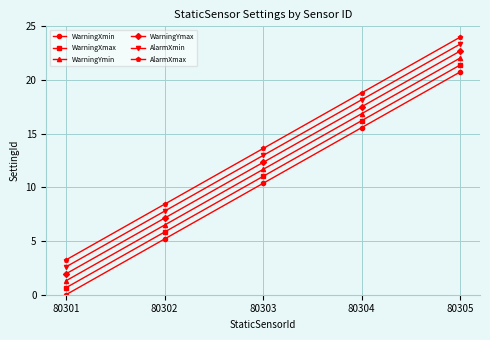

What is the sum of the WarningXmax values at 80304 and 80303?

27.2